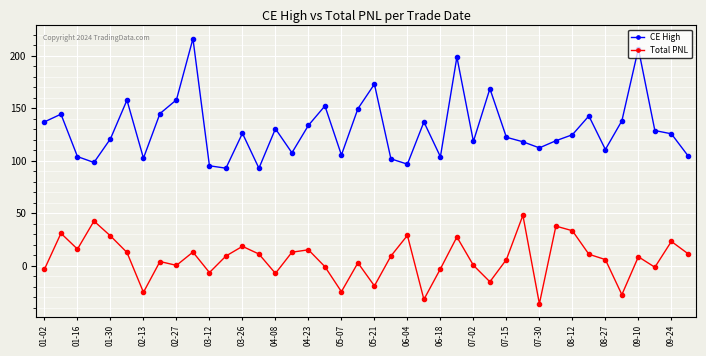

At how many categories does at least one series exceed 85?

40